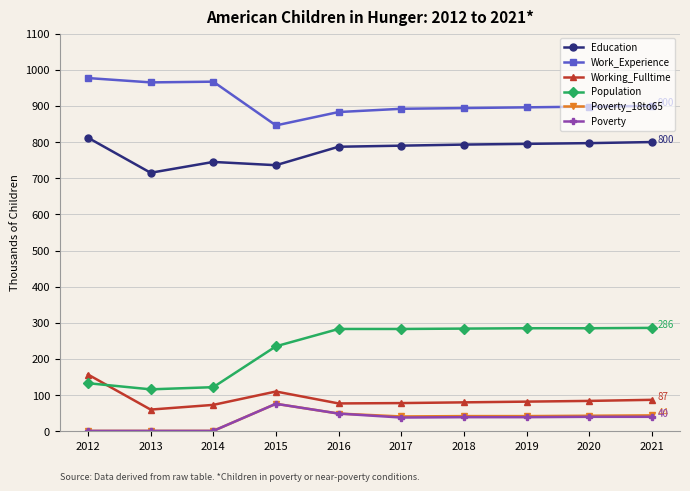

What is the greatest value displayed?

977